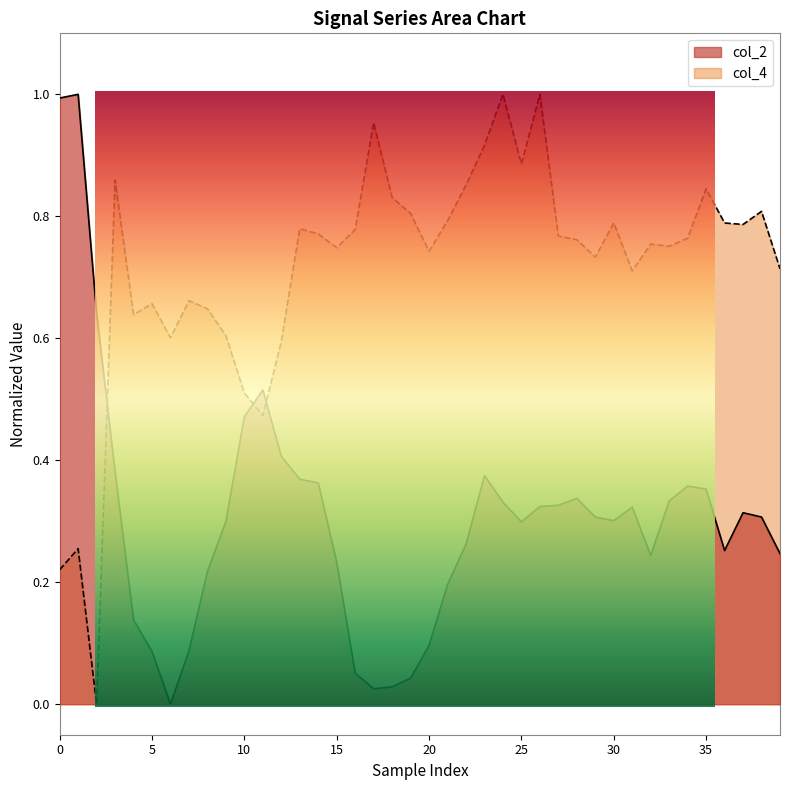

In col_4, how many points are higher than both neighbors (excluding endpoints)?

12